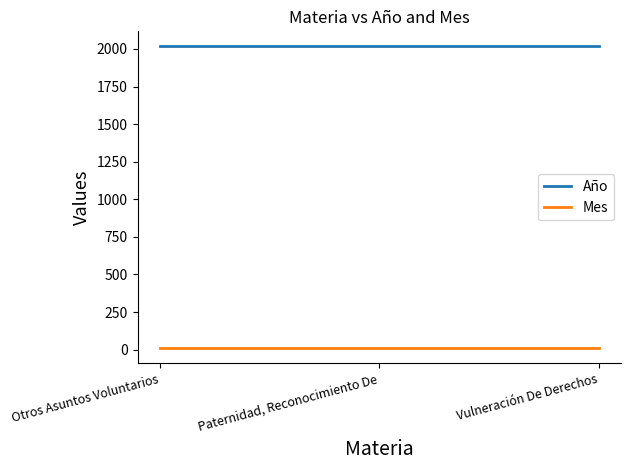

List the series in order of their peak value, highest first.

Año, Mes